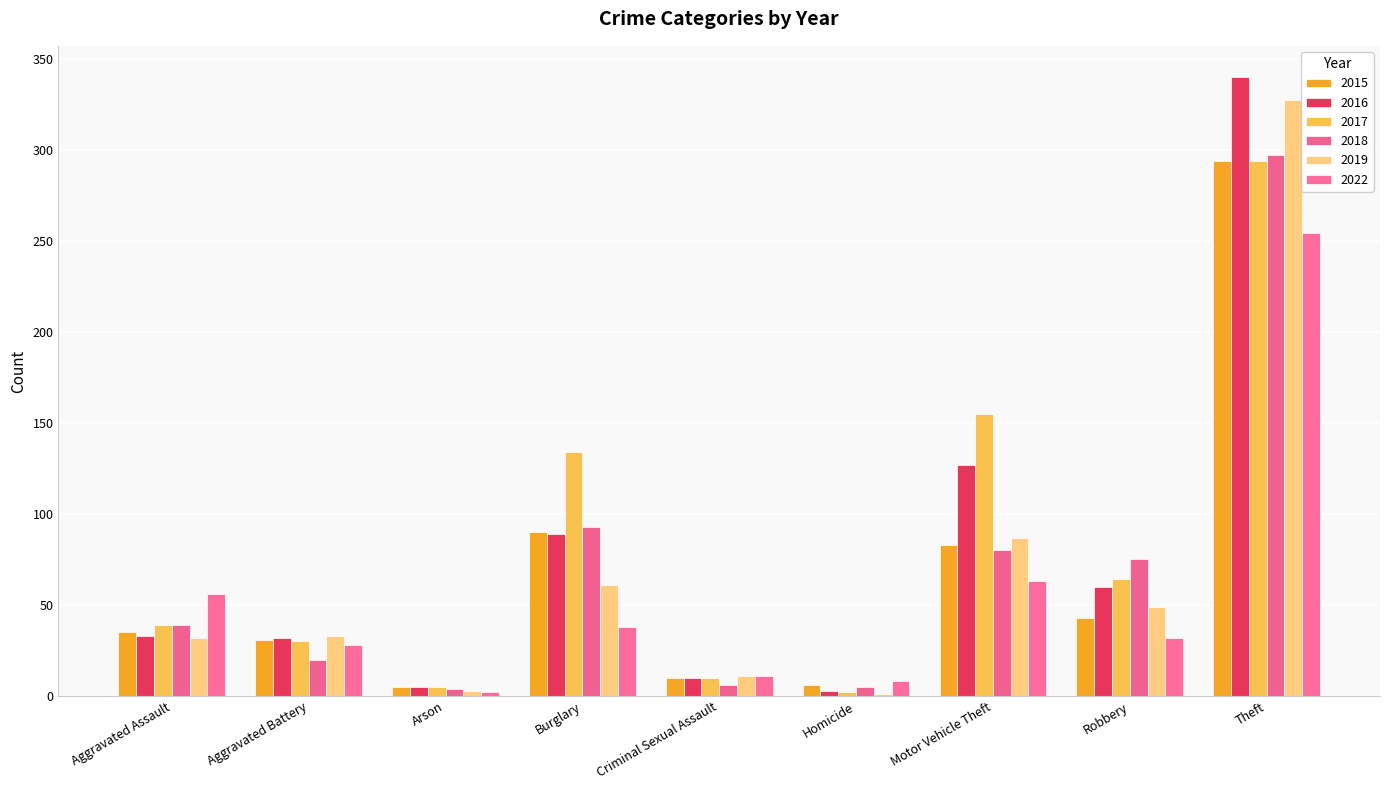

How many series are shown in this chart?

6